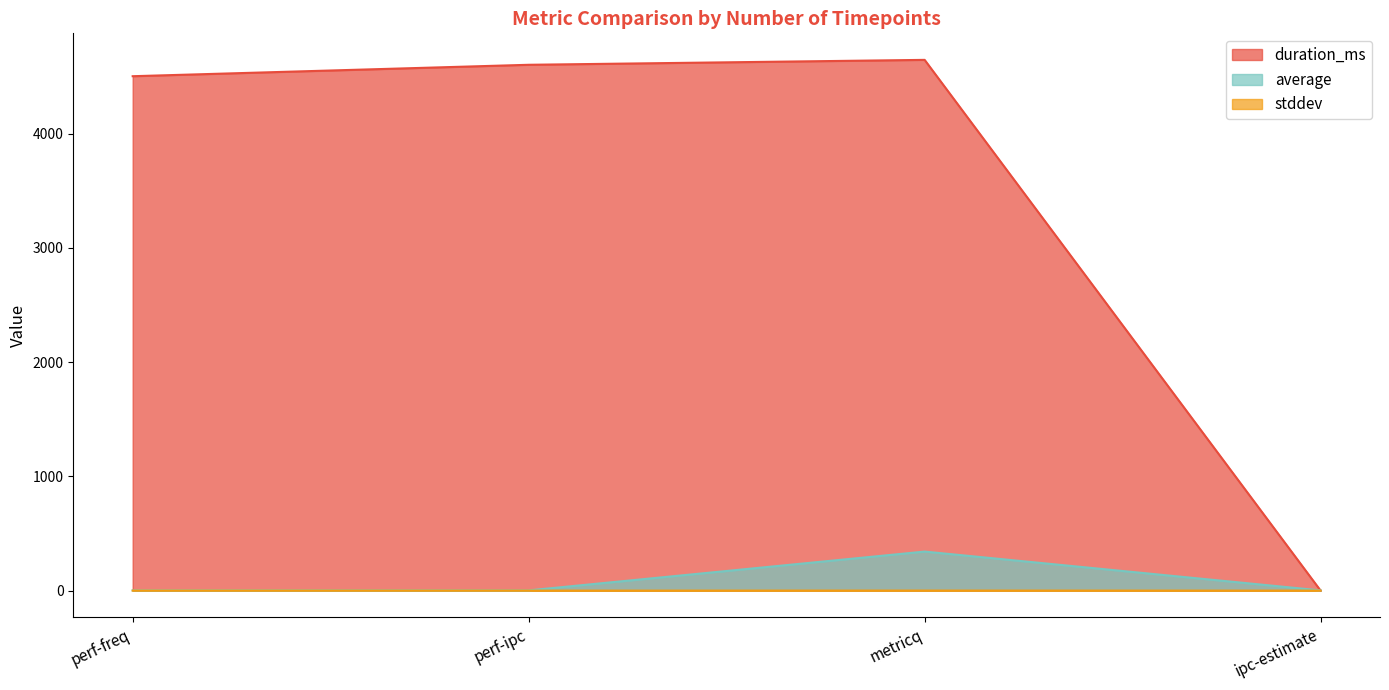

True or false: duration_ms has a value of 4645.0 at metricq.

True